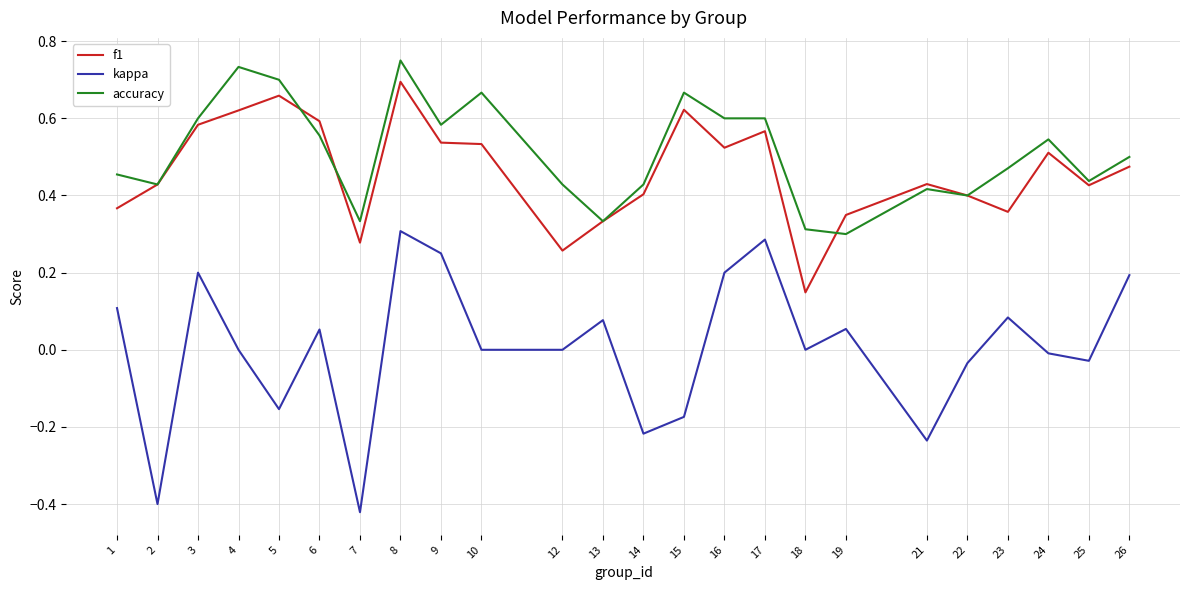

True or false: accuracy has a value of 0.4 at 14.

True